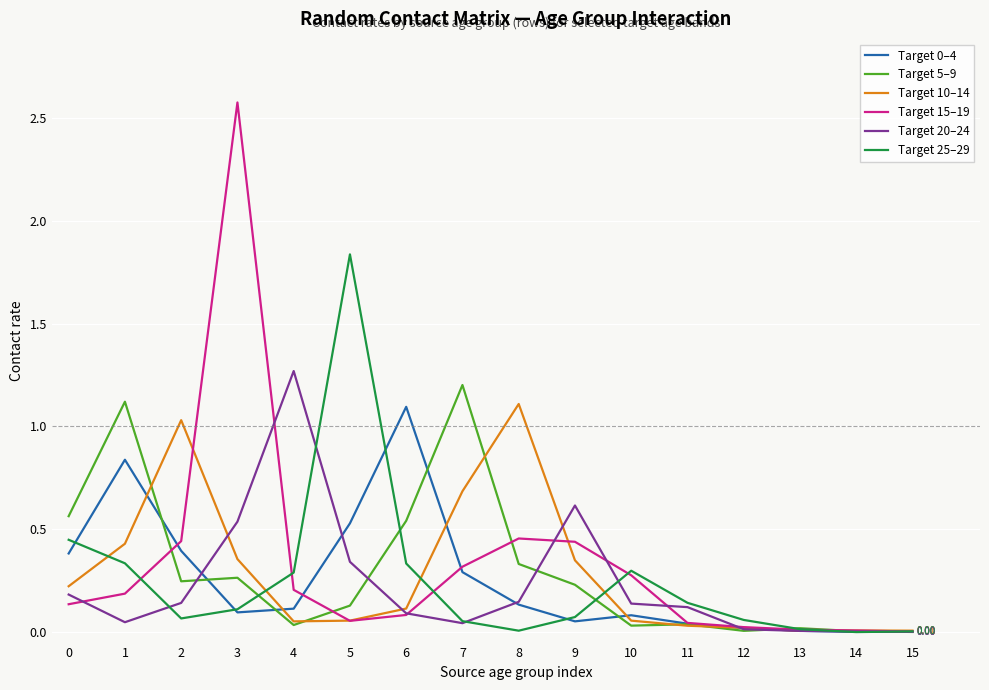

How many lines are shown in the chart?

6